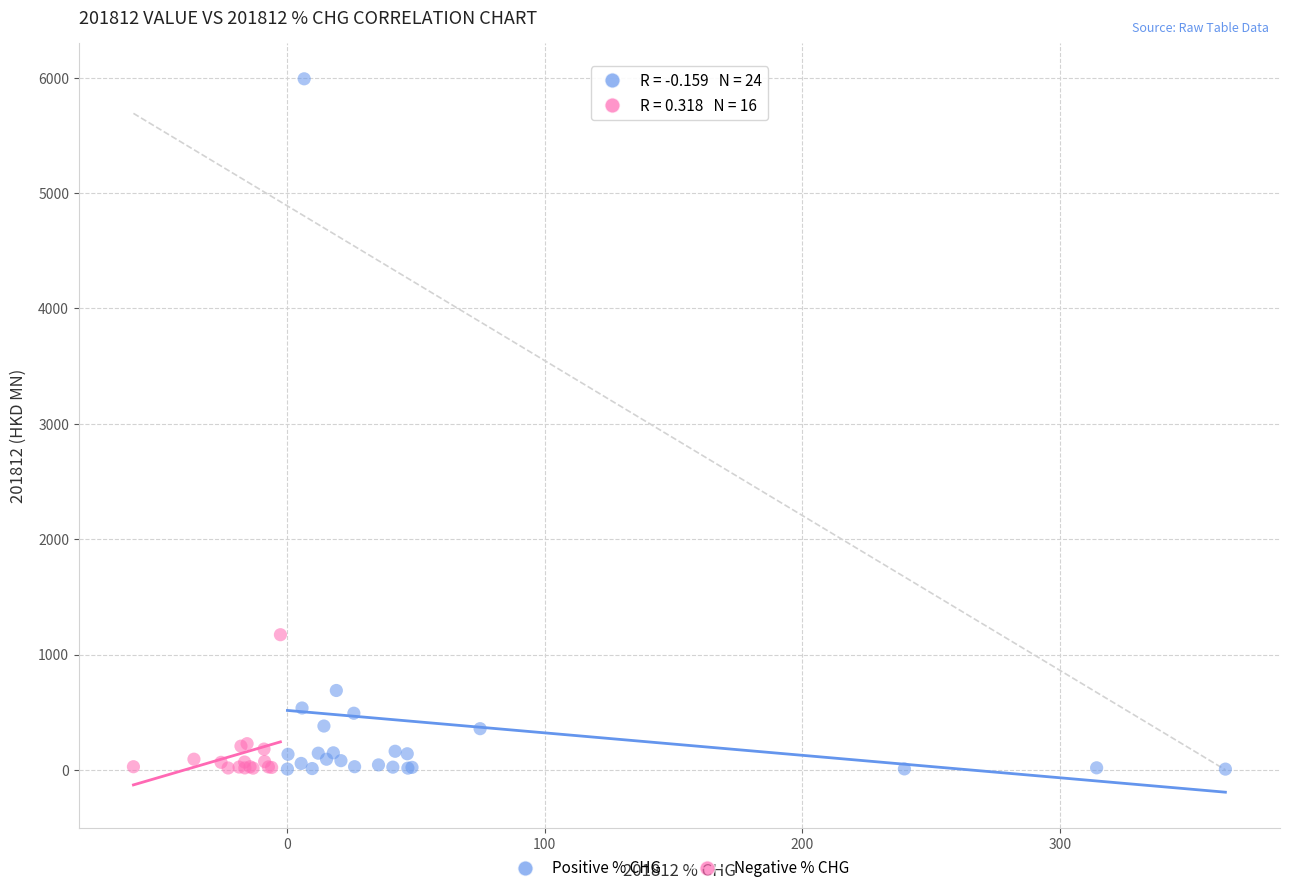

Which series has the widest spread of Y values?

Positive % CHG